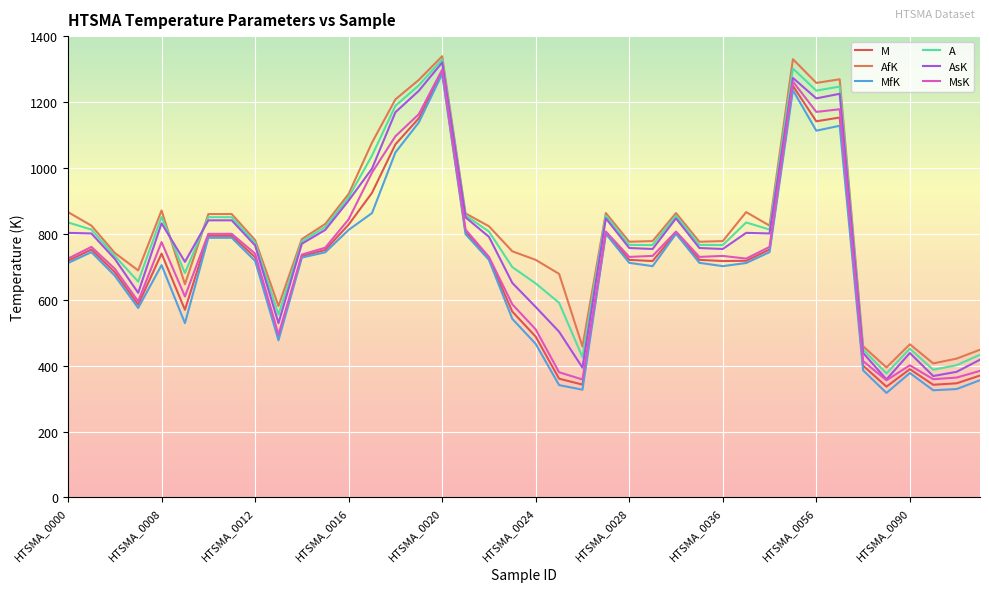

Which category has the highest value in the M series?

HTSMA_0020